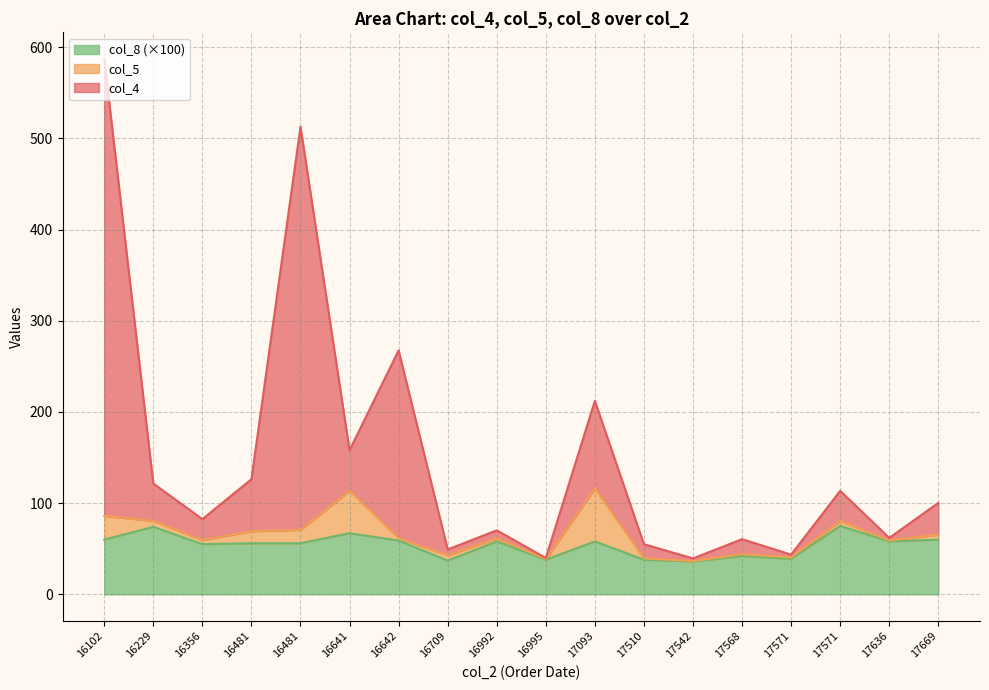

At which category does col_8 reach its first local peak?

16229